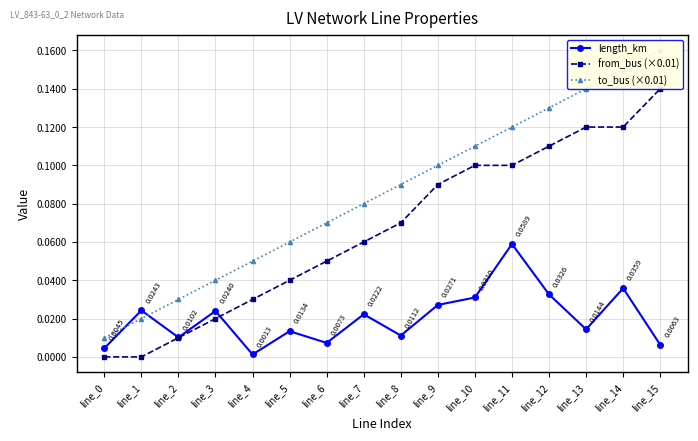

What is the average value of the from_bus (×0.01) series?

0.1